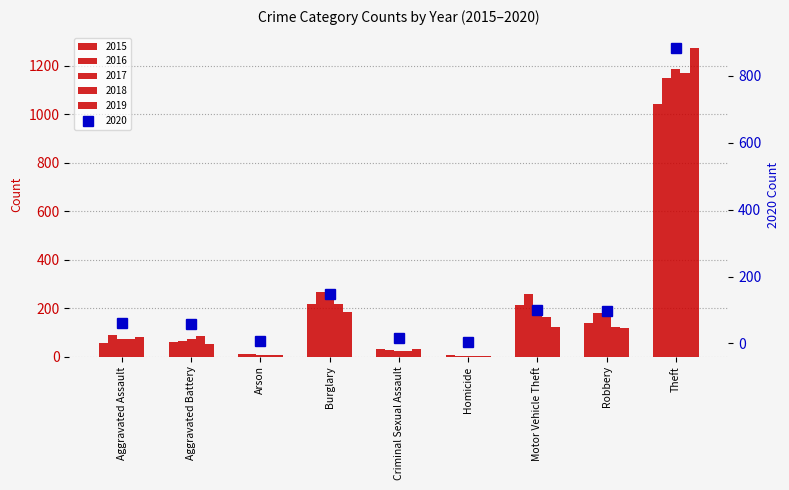

The value of 2016 at Homicide is 4. True or false?

True